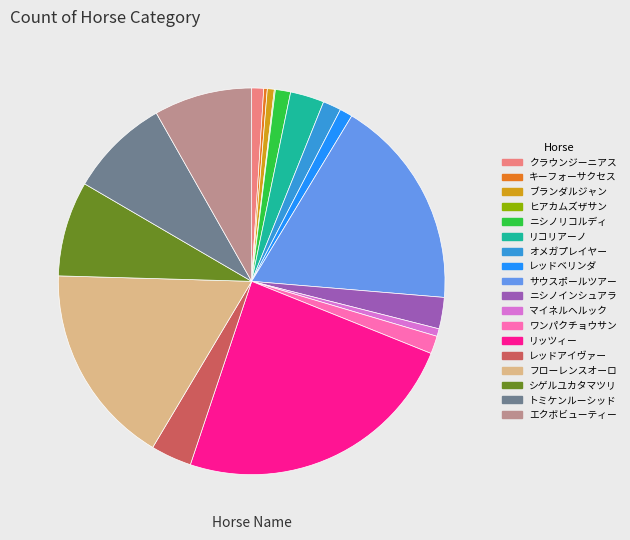

Which has a higher value, ブランダルジャン or エクボビューティー?

エクボビューティー